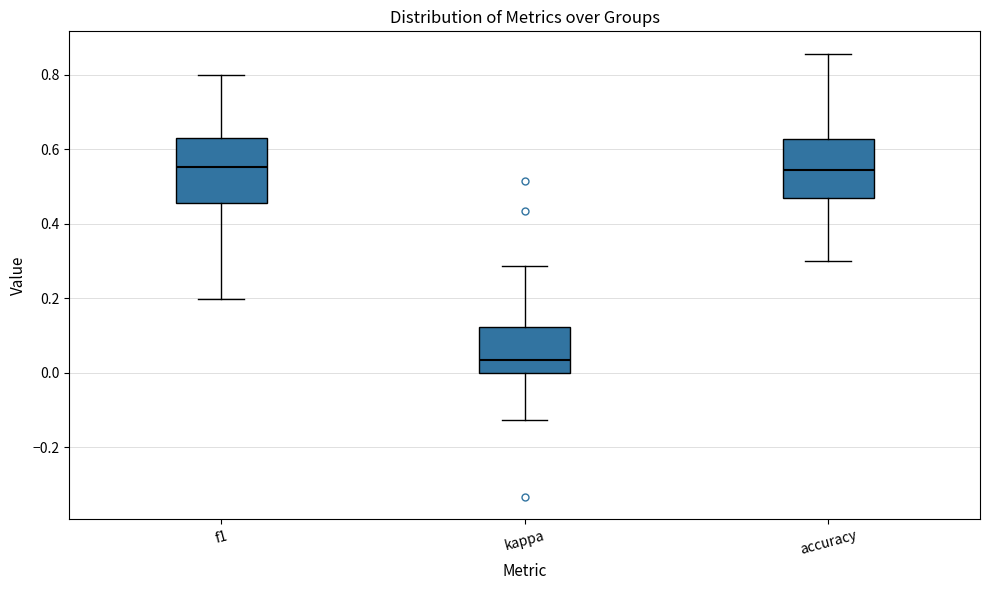

Where does the median line of the box for f1 sit on the y-axis? The values are not printed on the chart, so give them approximately, as read against the axis.

0.56